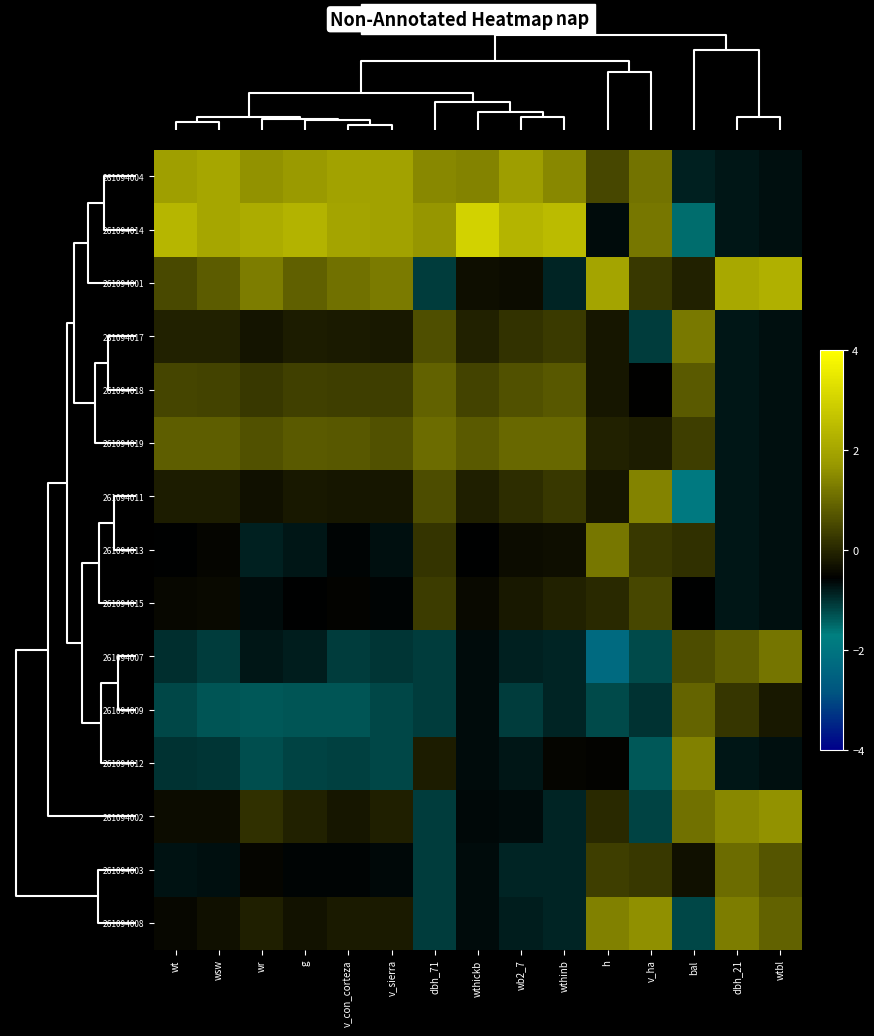

At how many categories does at least one series exceed 2?

9